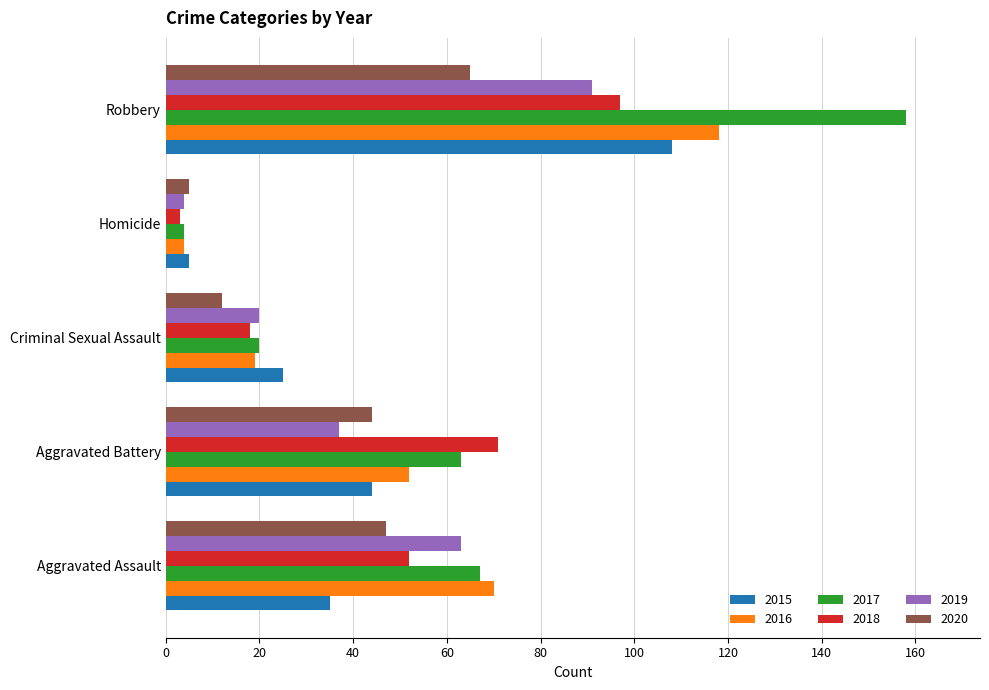

What is the difference between the highest and lowest values at Aggravated Assault?

35